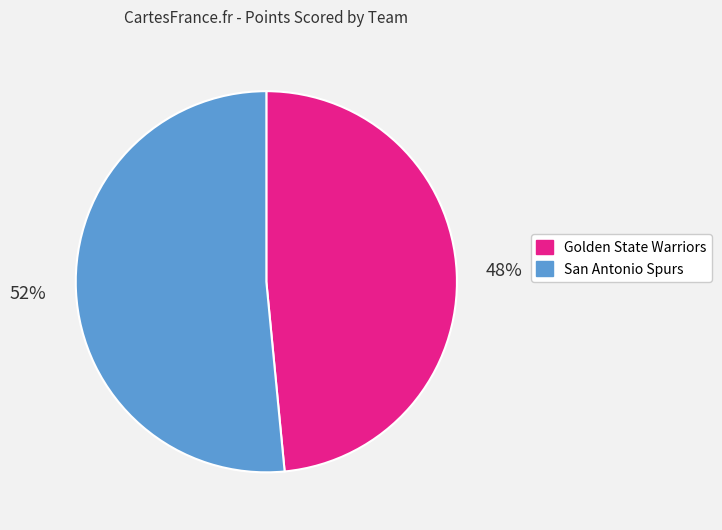

How many segments does this pie chart have?

2